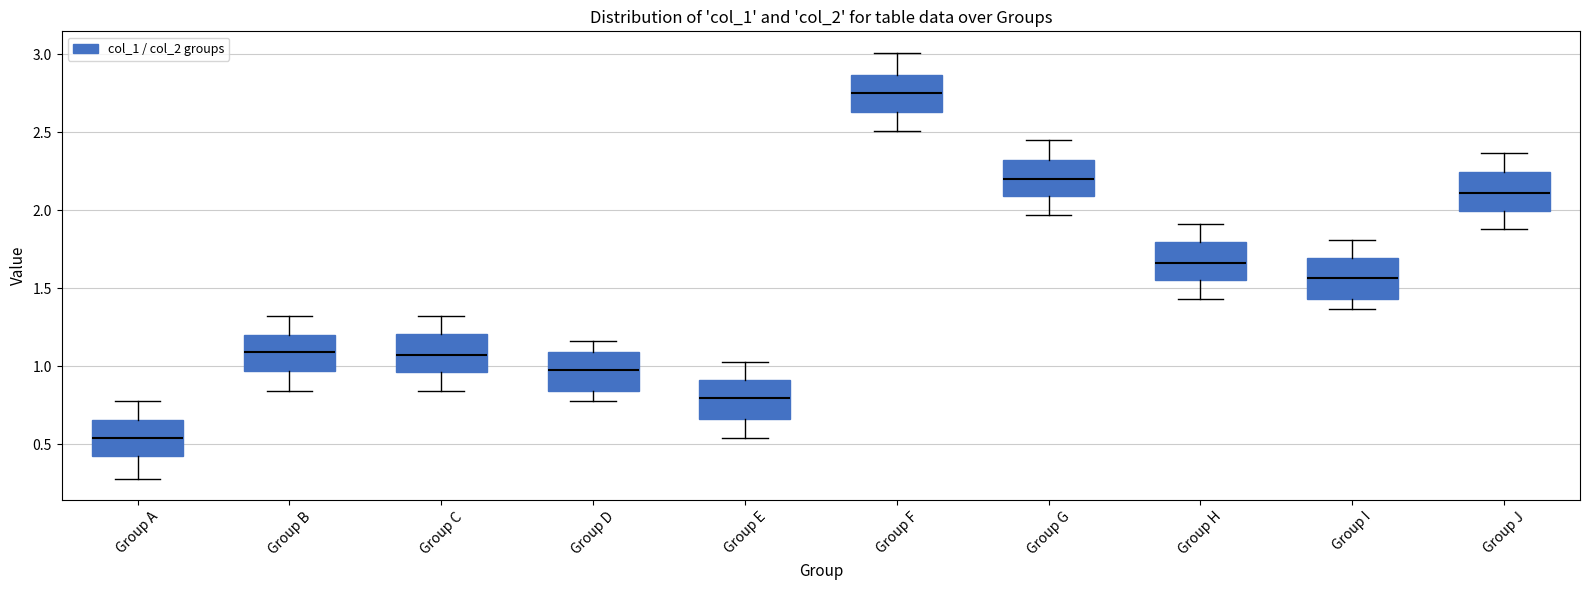

Reading left to right, transcribe this box plot: for each box, give where its median line is, the range the box spans, and where its two whiskers end, as read against the y-axis. The values are not printed on the chart, so give them approximately, as read against the axis.

Group A: median 0.55, box 0.40 to 0.65, whiskers 0.30 to 0.80
Group B: median 1.10, box 0.95 to 1.20, whiskers 0.85 to 1.30
Group C: median 1.10, box 0.95 to 1.20, whiskers 0.85 to 1.30
Group D: median 1.00, box 0.85 to 1.10, whiskers 0.80 to 1.15
Group E: median 0.80, box 0.65 to 0.90, whiskers 0.55 to 1.05
Group F: median 2.75, box 2.65 to 2.85, whiskers 2.50 to 3.00
Group G: median 2.20, box 2.10 to 2.30, whiskers 1.95 to 2.45
Group H: median 1.65, box 1.55 to 1.80, whiskers 1.45 to 1.90
Group I: median 1.55, box 1.45 to 1.70, whiskers 1.35 to 1.80
Group J: median 2.10, box 2.00 to 2.25, whiskers 1.90 to 2.35